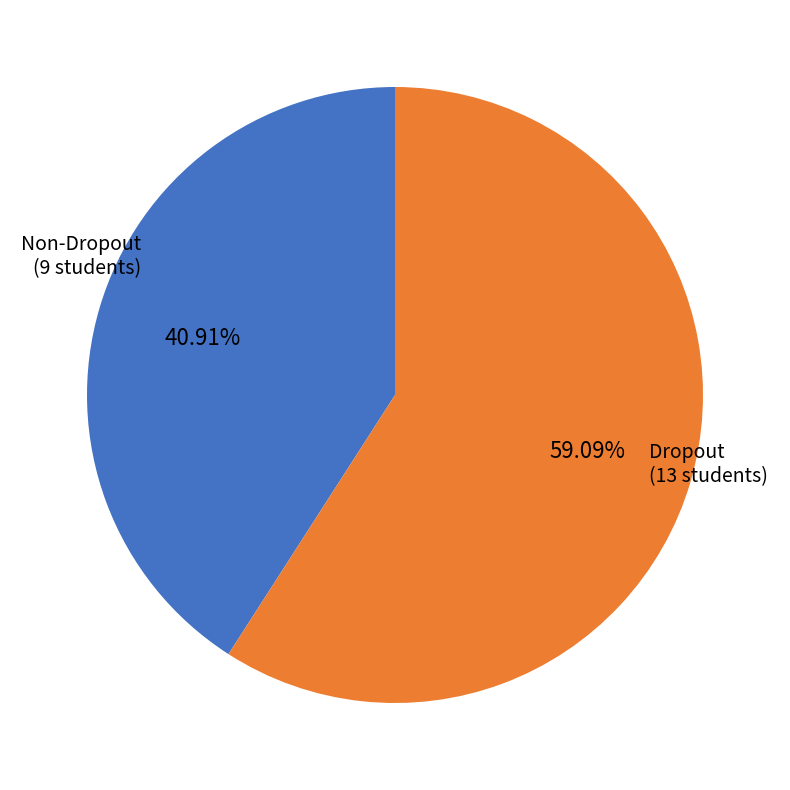

Is there any slice that represents more than half of the pie?

Yes